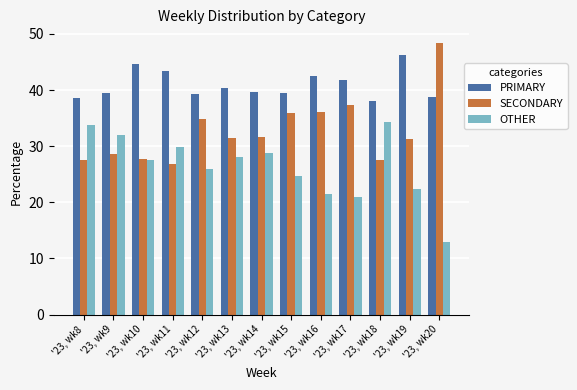

Is it true that PRIMARY equals 39.3 at '23, wk12?

True